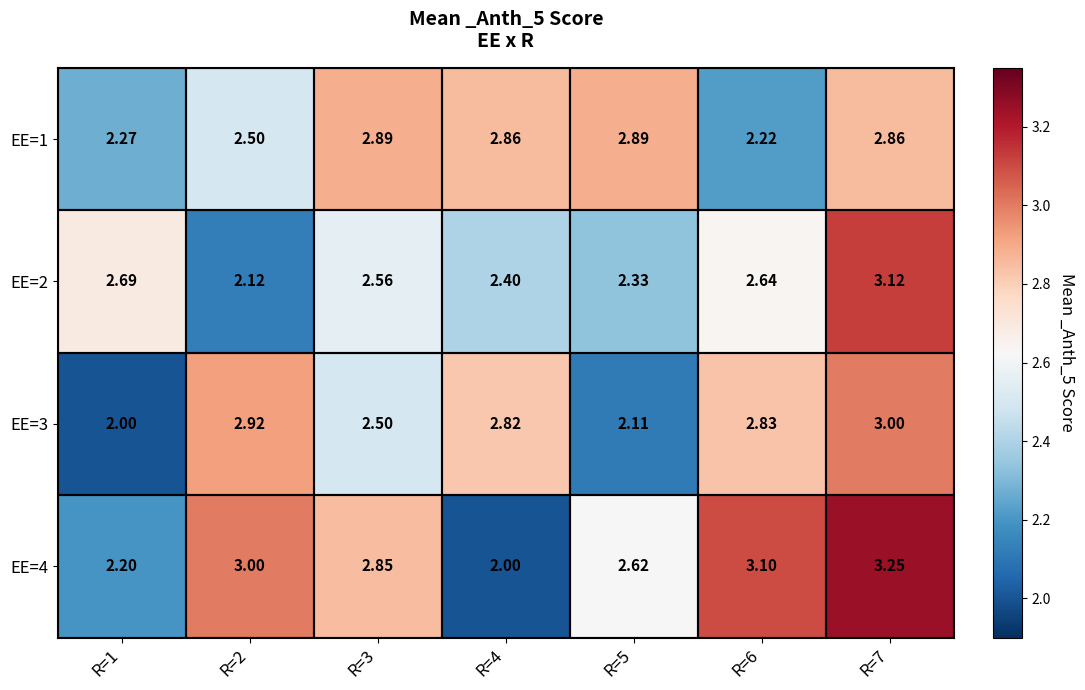

Is the value of EE=4 at R=2 greater than the value of EE=1 at R=6?

Yes